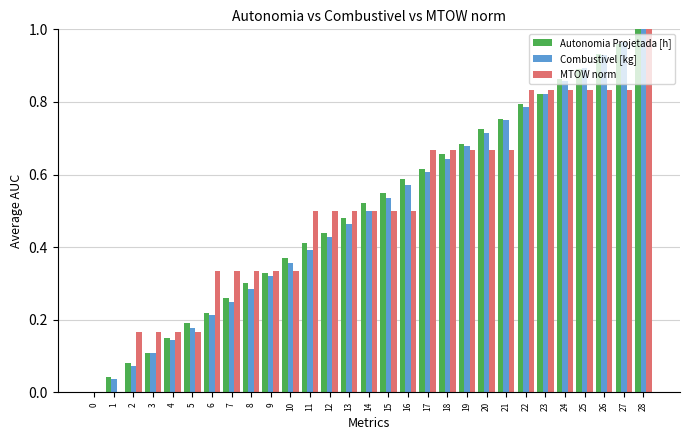

Which category has the highest value in the Autonomia Projetada [h] series?

28